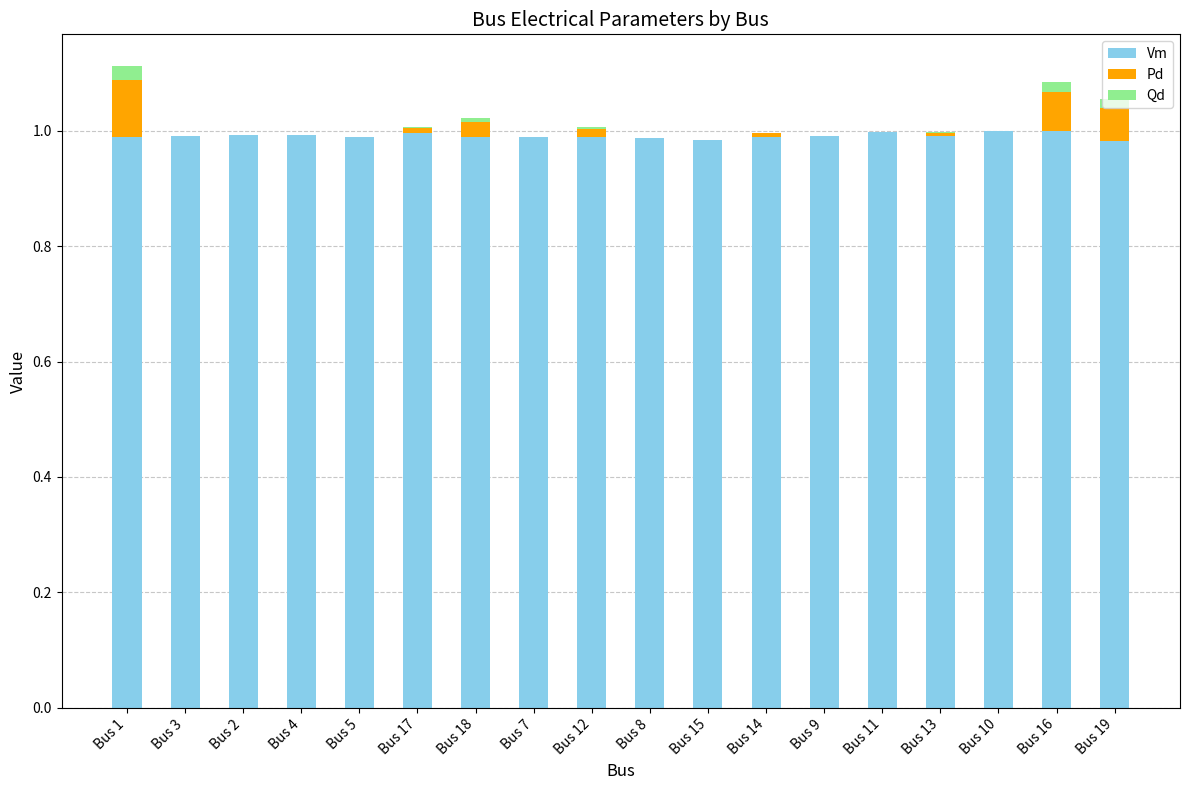

Where is Qd nearest to the value 0?

Bus 3